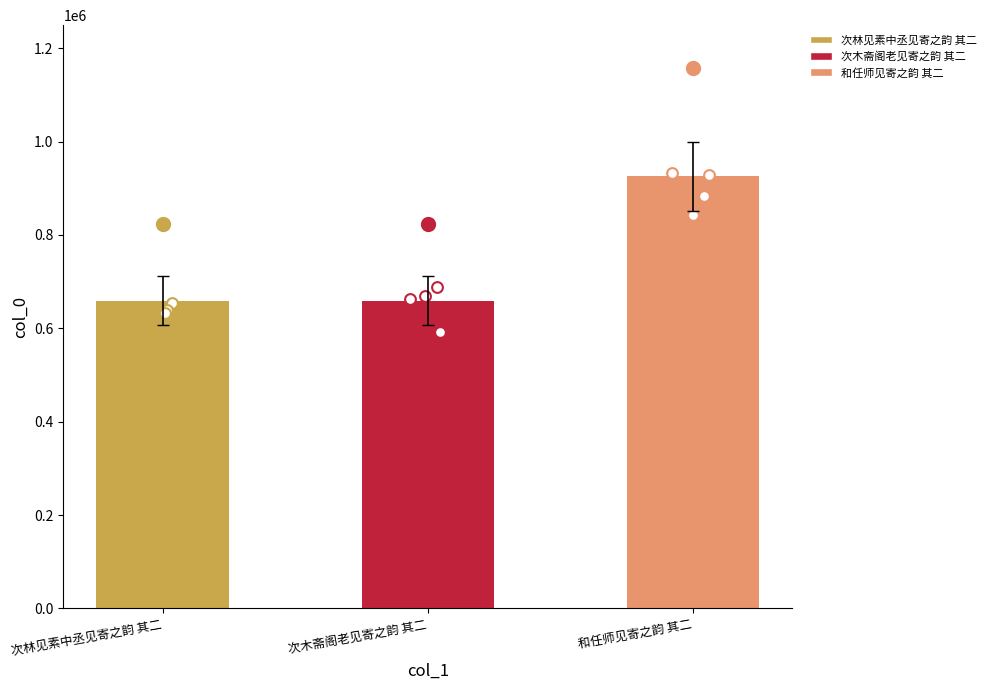

What is the change in value from 次林见素中丞见寄之韵 其二 to 和任师见寄之韵 其二?

+266414